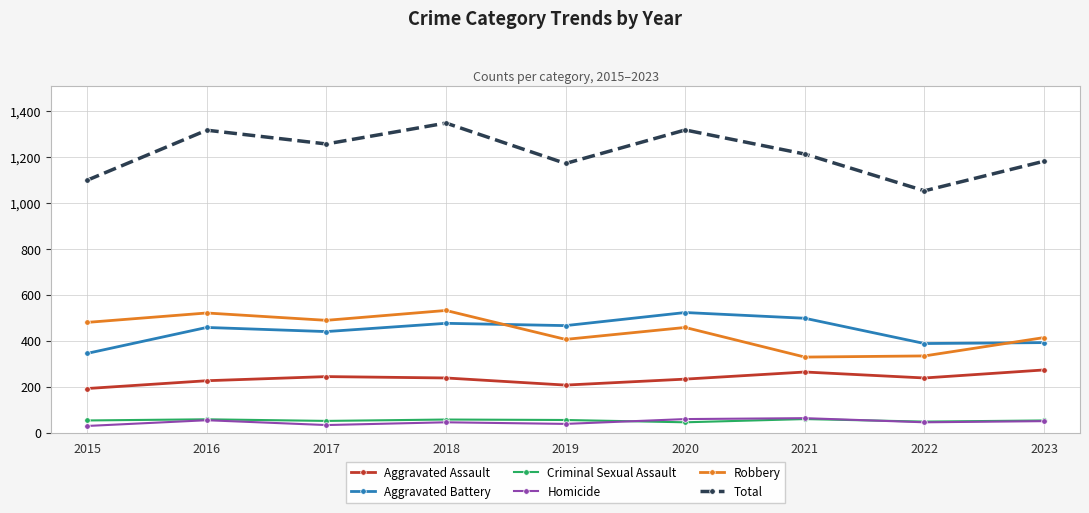

How many lines are shown in the chart?

6